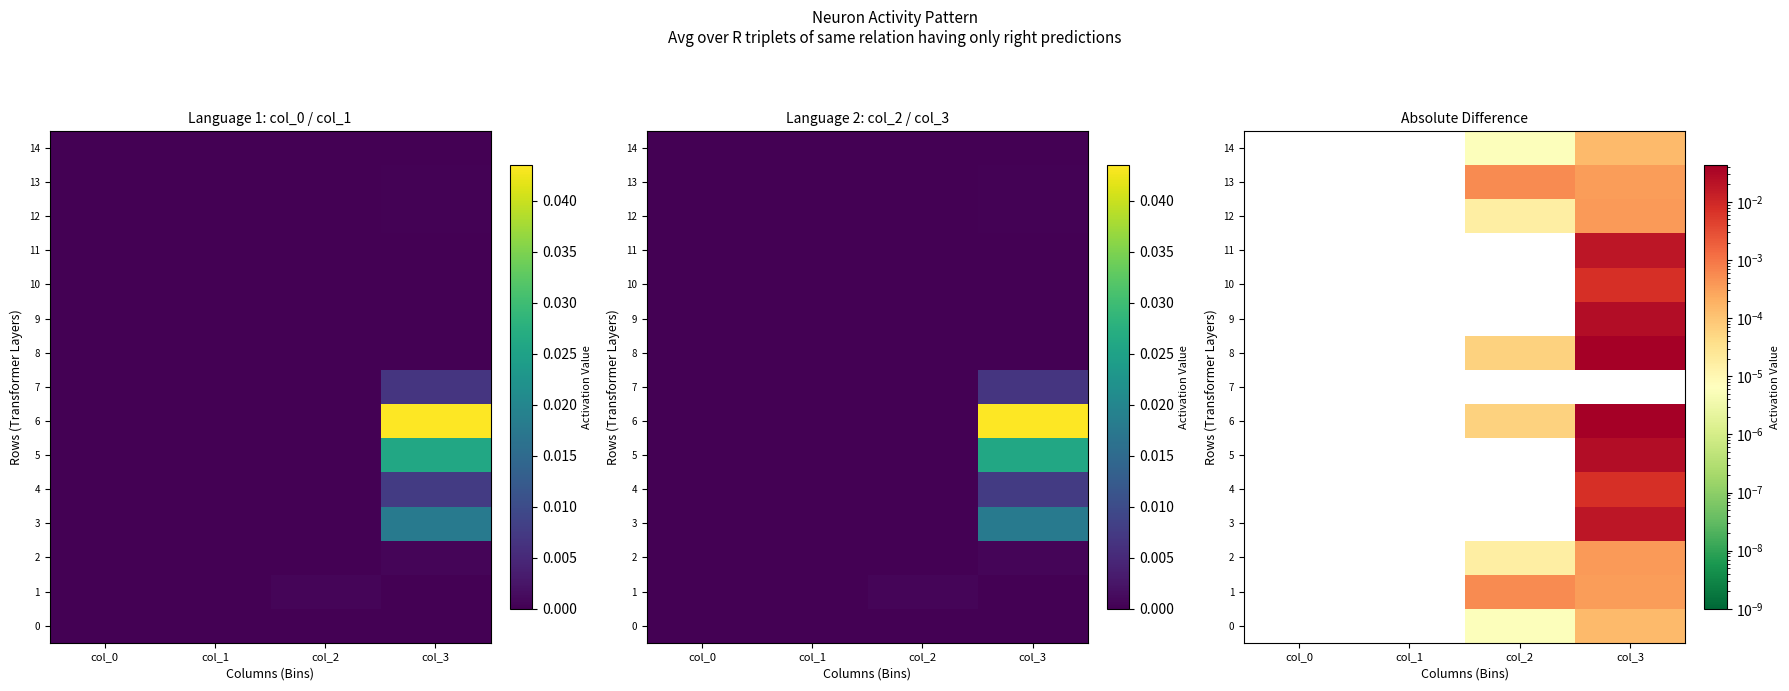

How many values in the 0 series exceed 0?

2